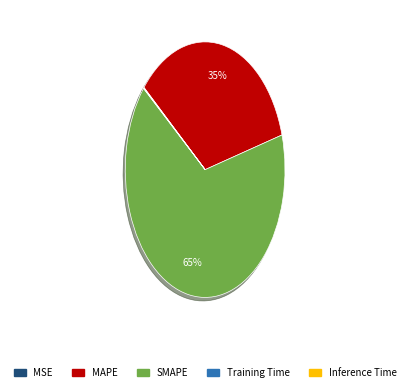

Which slice is the largest?

SMAPE